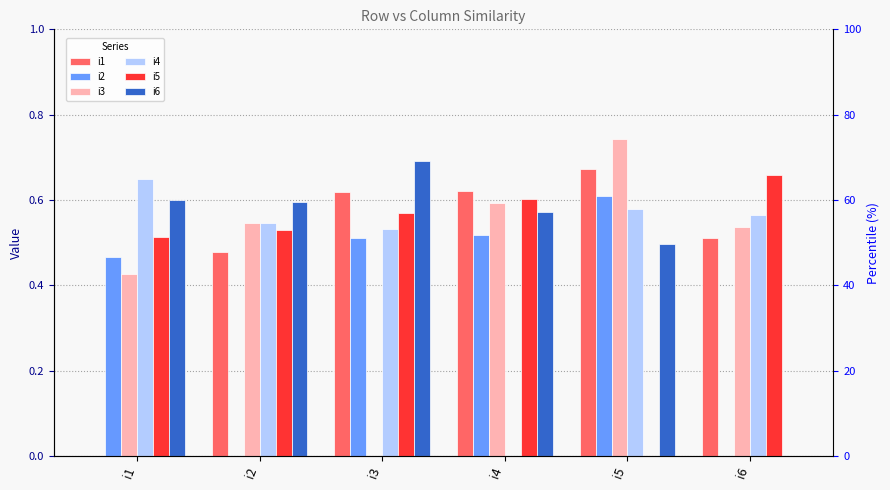

Which has a higher value, i1 or i6?

i6